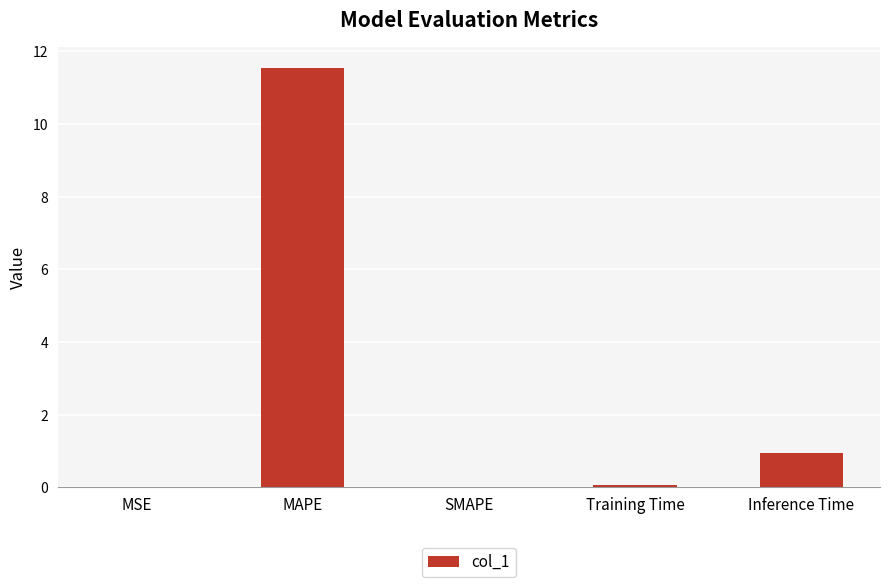

Which has a higher value, MAPE or Inference Time?

MAPE